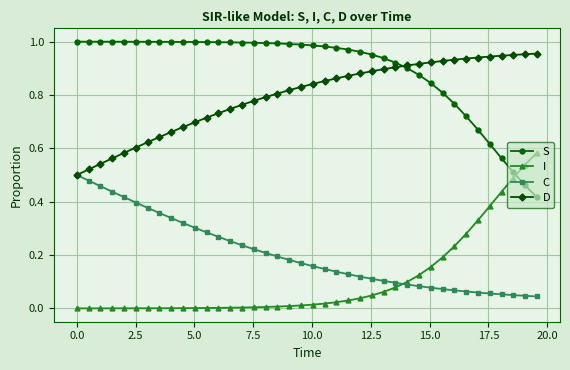

True or false: C and S cross at least once.

False